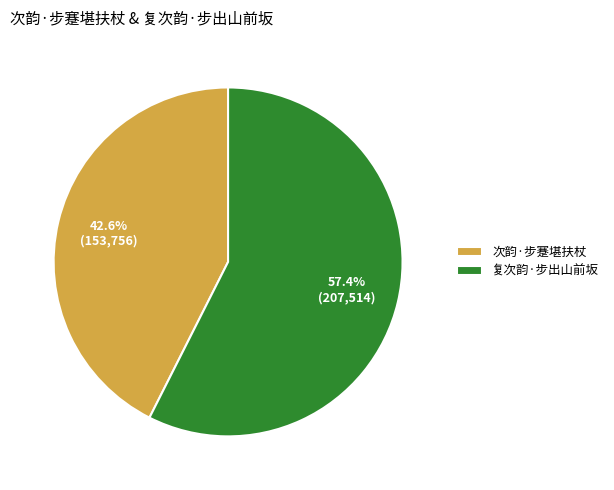

The 次韵·步蹇堪扶杖 slice represents 33% of the pie. True or false?

False